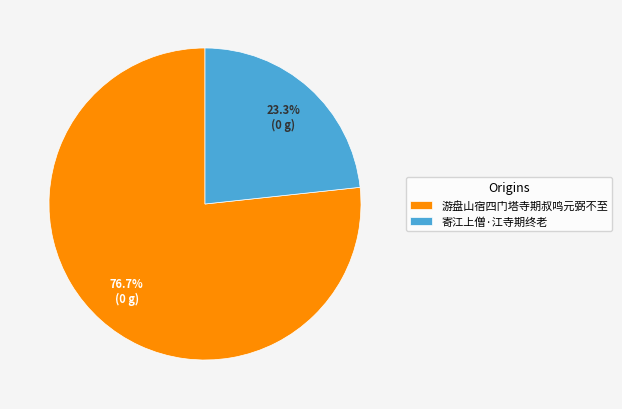

Which slice is the smallest?

寄江上僧·江寺期终老